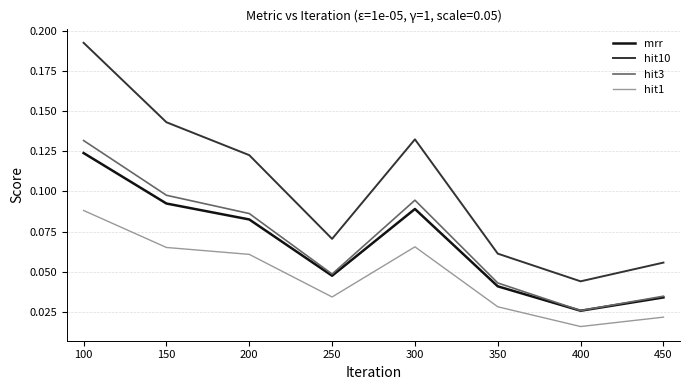

True or false: mrr and hit10 cross at least once.

False